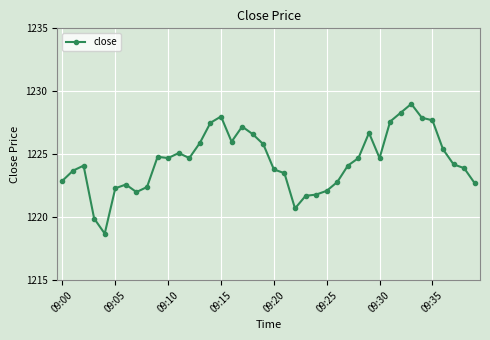

What is the difference between the maximum and minimum values?

10.3